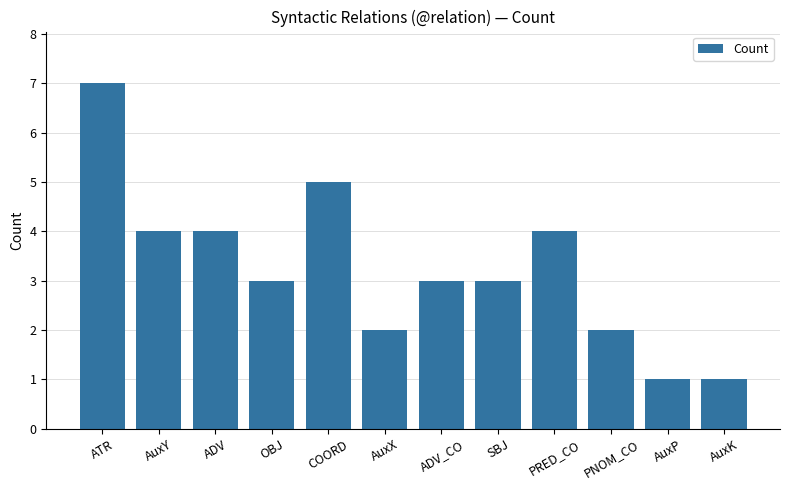

What is the change in value from COORD to AuxP?

-4